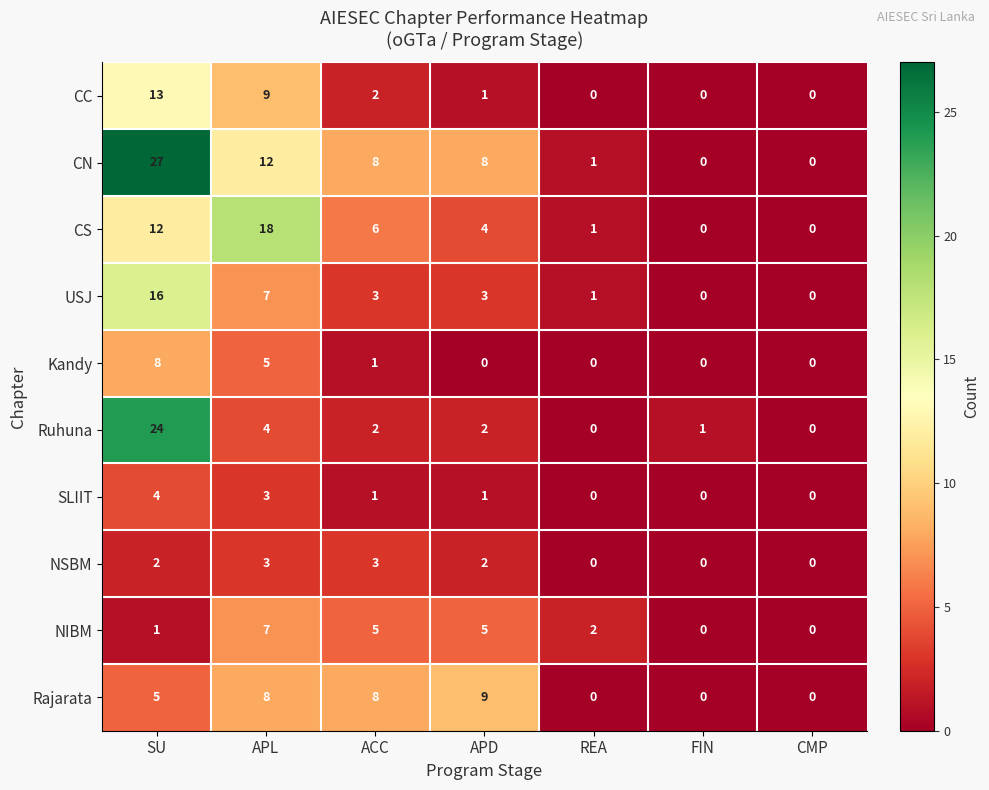

What is the sum of all CC values?

25